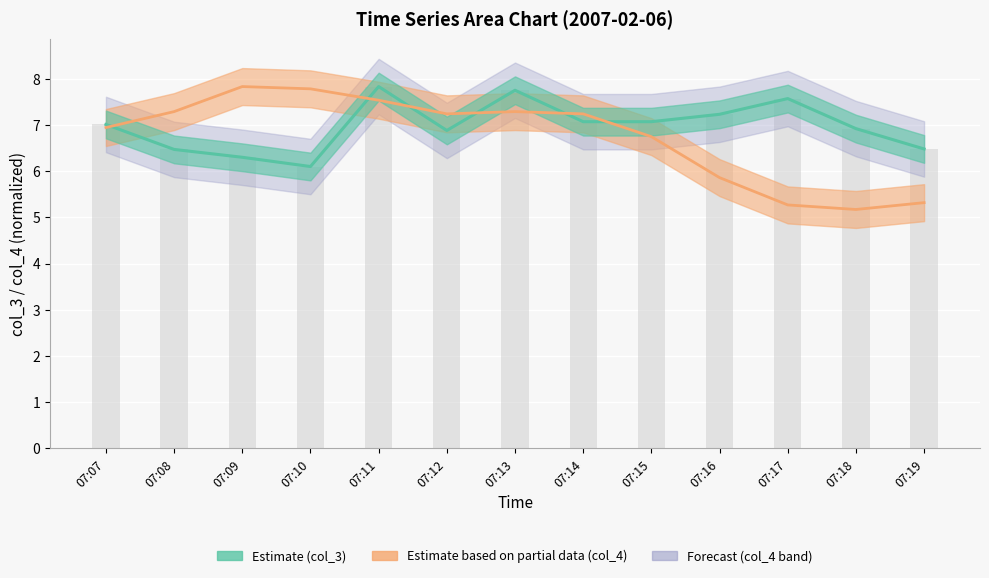

Which category has the lowest value in the col_3 series?

07:10